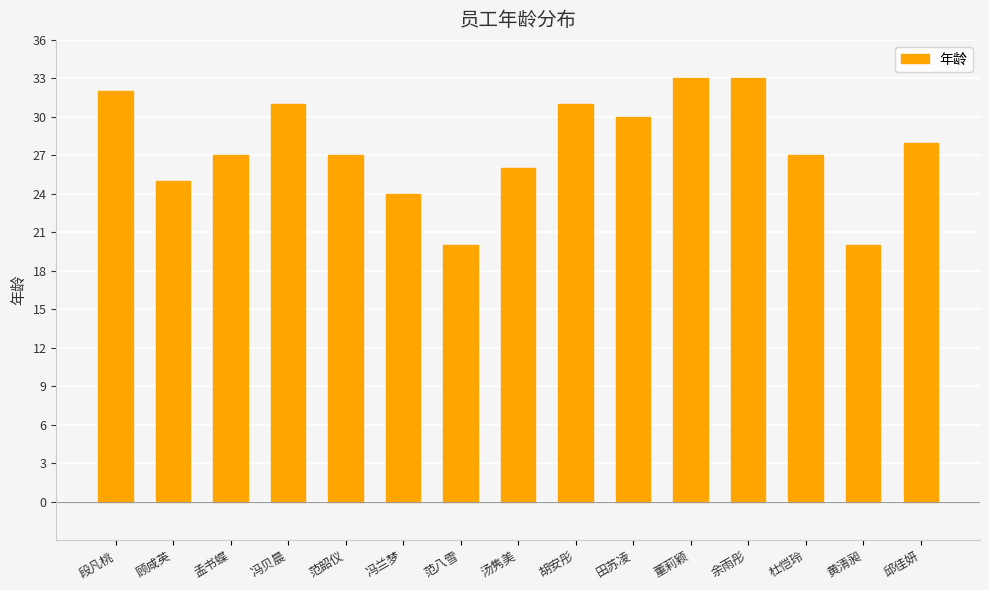

What is the maximum value shown in the chart?

33